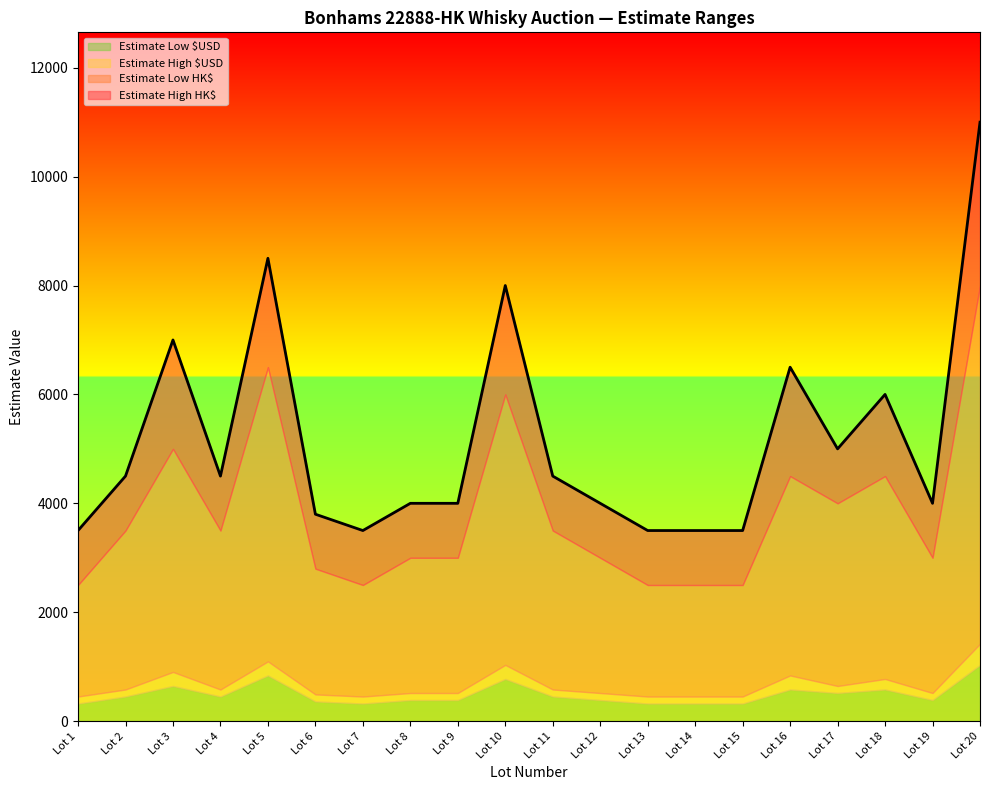

What is the highest value of the Estimate Low $USD series?

1032.3